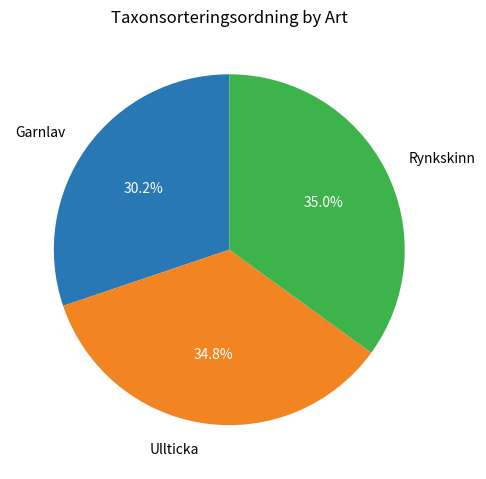

Approximately how many times larger is the value at Ullticka compared to Garnlav?

1.2